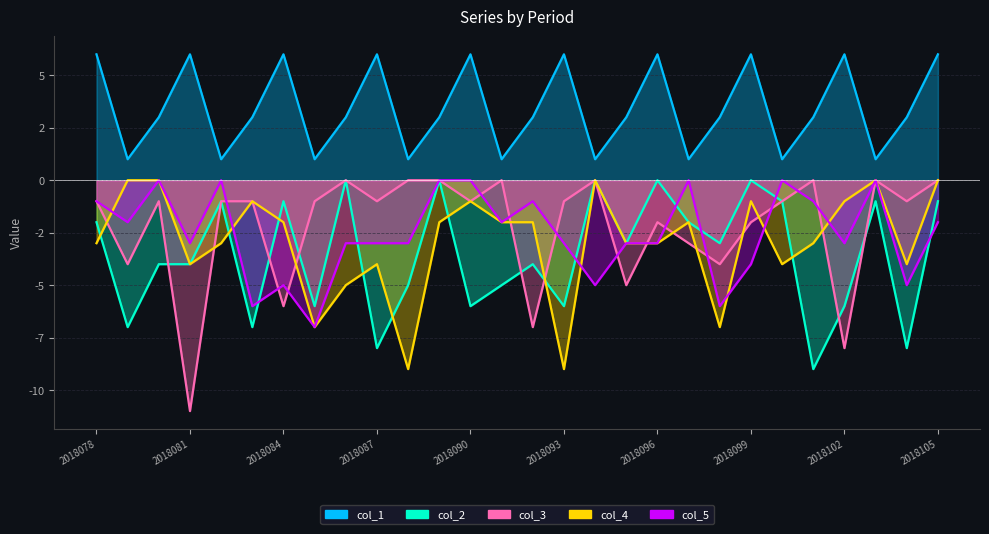

At which label does col_1 reach its minimum?

2018079